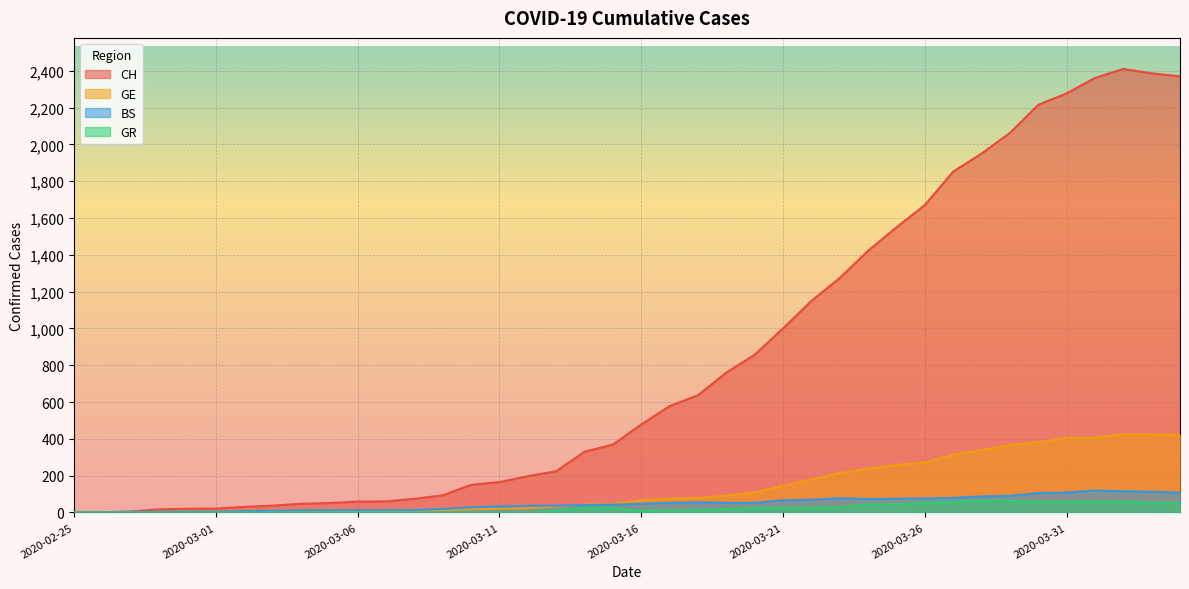

The value of BS at 2020-03-02 is 12. True or false?

False